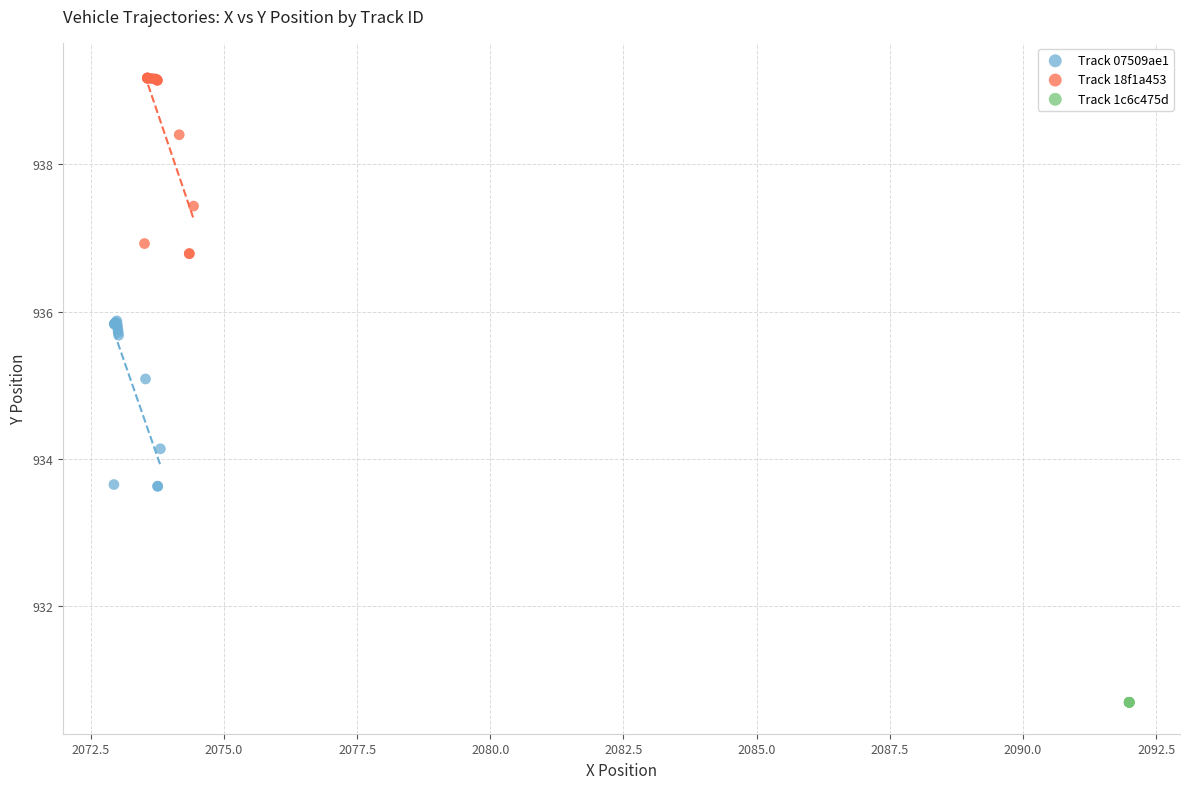

What are all the series names shown in the legend?

Track 07509ae1, Track 18f1a453, Track 1c6c475d